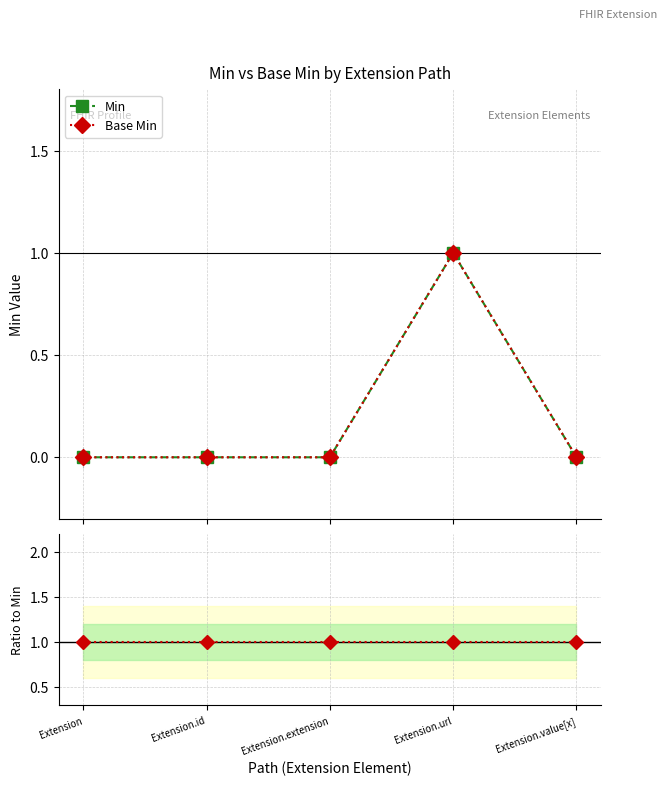

What is the label of the 1st point from the right?

Extension.value[x]